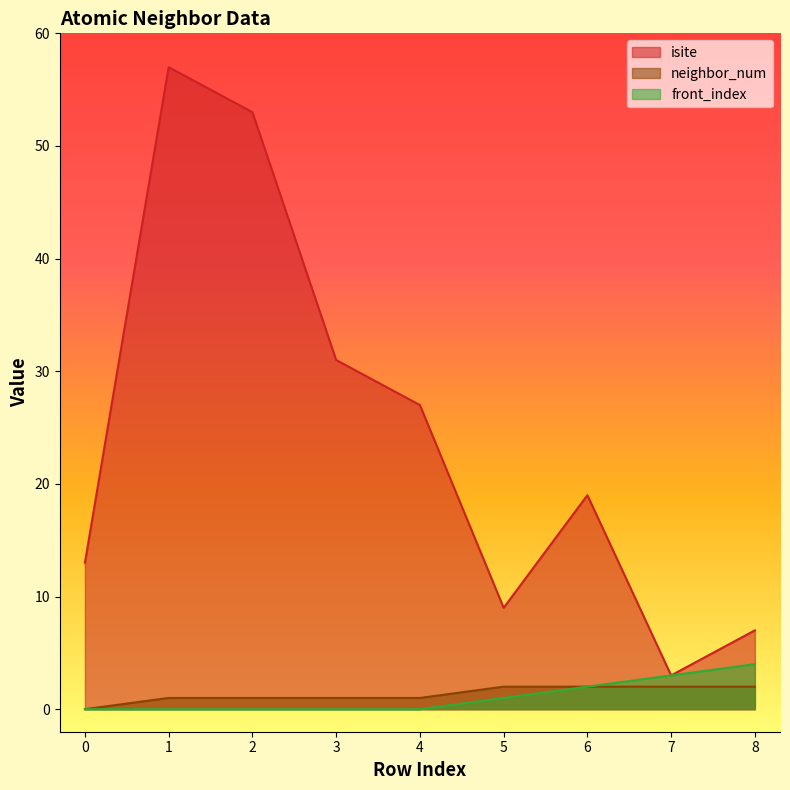

Does the chart display data point markers on the line(s)?

No